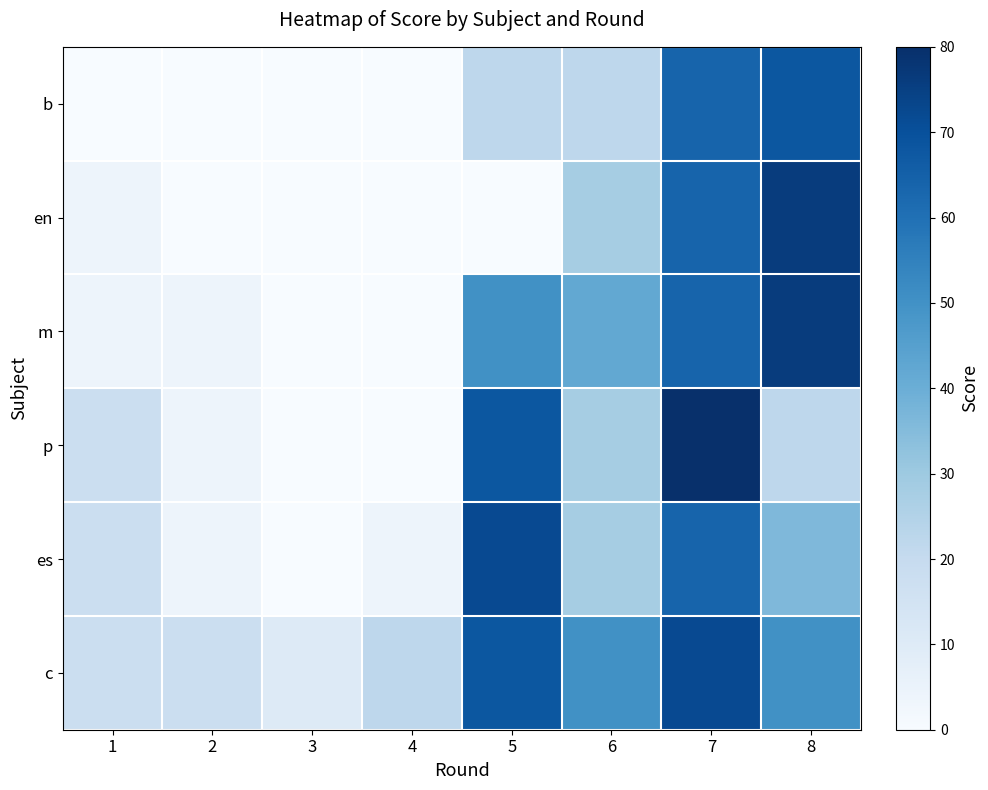

List the series in order of their peak value, lowest first.

b, es, c, en, m, p